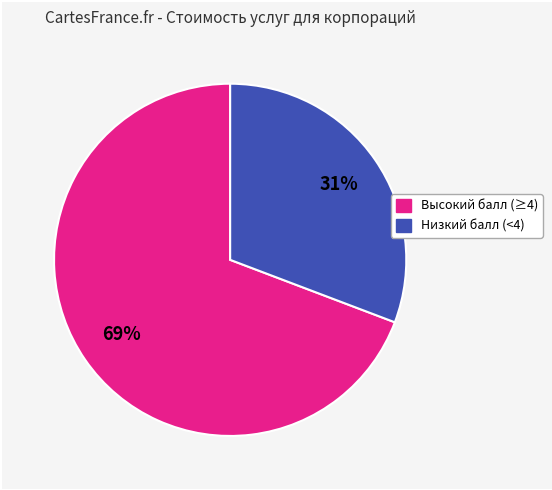

To the nearest percent, what is the difference between the largest and smallest slice percentages?

38%